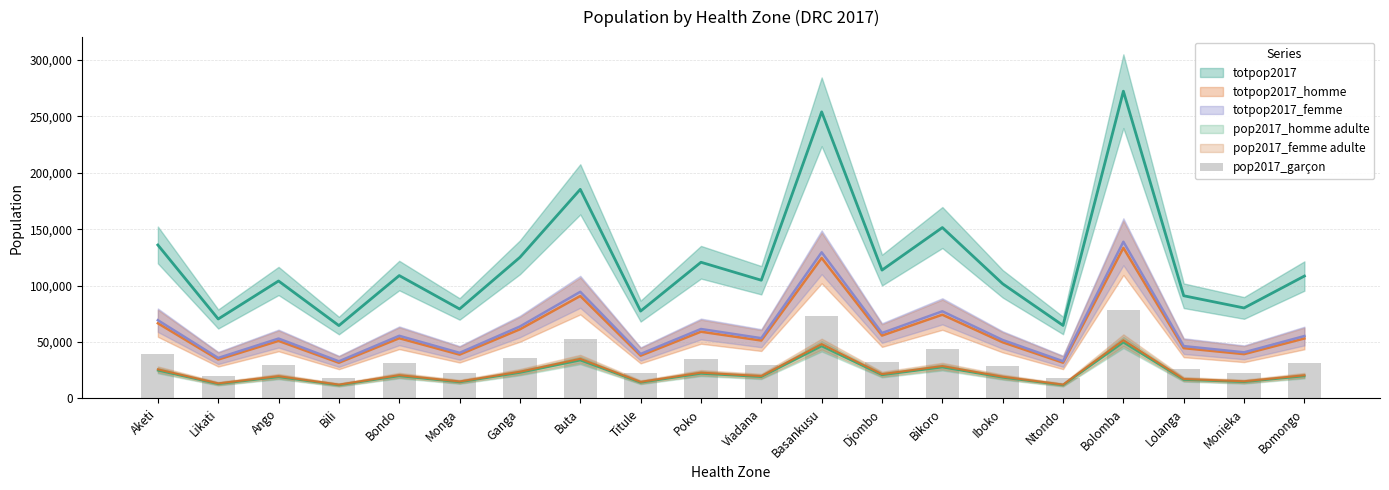

Reading left to right, extract all data points from this chart.

Aketi=38998.6	Likati=20194.2	Ango=29850.5	Bili=18524.4	Bondo=31228.9	Monga=22743.3	Ganga=35865.5	Buta=53134.7	Titule=22202.0	Poko=34611.2	Viadana=30042.2	Basankusu=72825.4	Djombo=32617.6	Bikoro=43427.1	Iboko=29133.2	Ntondo=18556.4	Bolomba=78072.2	Lolanga=26099.2	Monieka=23001.2	Bomongo=31107.7